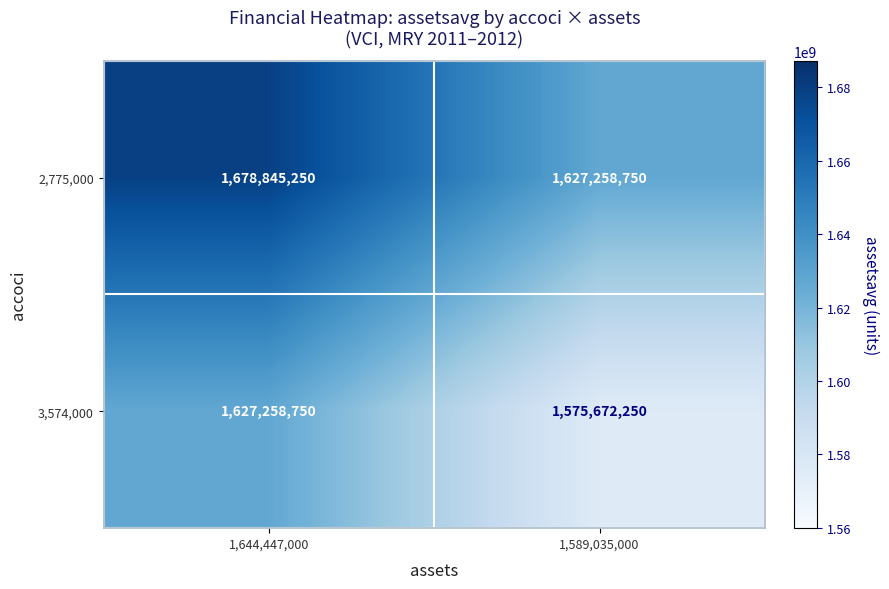

At which category is the sum across all series the highest?

1,644,447,000